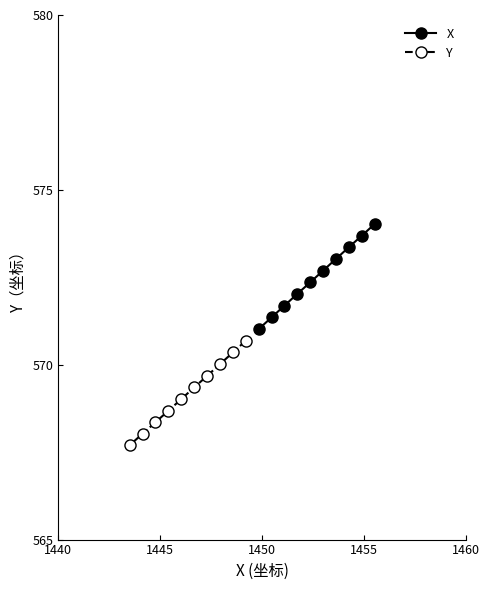

What is the value of the X point at the 8th from the left?

573.4